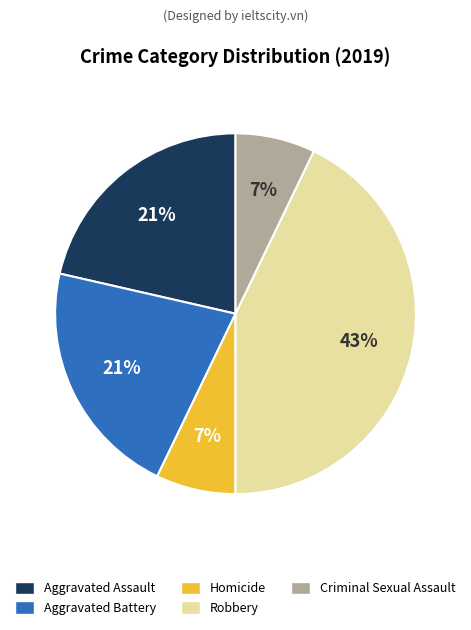

Between Criminal Sexual Assault and Robbery, which is larger?

Robbery